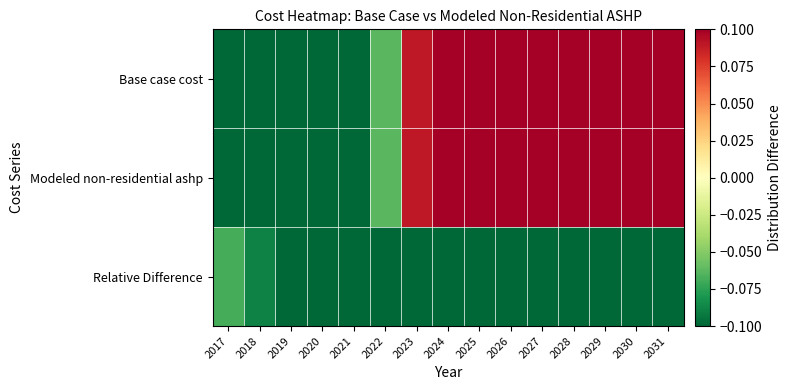

Reading left to right, extract all data points from this chart.

Base case cost: 2017=-2.3	2018=-1.8	2019=-0.9	2020=-0.5	2021=-0.3	2022=-0.1	2023=0.1	2024=0.2	2025=0.3	2026=0.5	2027=0.7	2028=0.8	2029=1.0	2030=1.1	2031=1.2
Modeled non-residential ashp: 2017=-2.3	2018=-1.8	2019=-0.9	2020=-0.5	2021=-0.3	2022=-0.1	2023=0.1	2024=0.2	2025=0.3	2026=0.5	2027=0.7	2028=0.8	2029=1.0	2030=1.1	2031=1.2
Relative Difference: 2017=-0.1	2018=-0.1	2019=-0.1	2020=-0.1	2021=-0.1	2022=-0.1	2023=-0.1	2024=-0.1	2025=-0.1	2026=-0.1	2027=-0.1	2028=-0.1	2029=-0.1	2030=-0.2	2031=-0.2